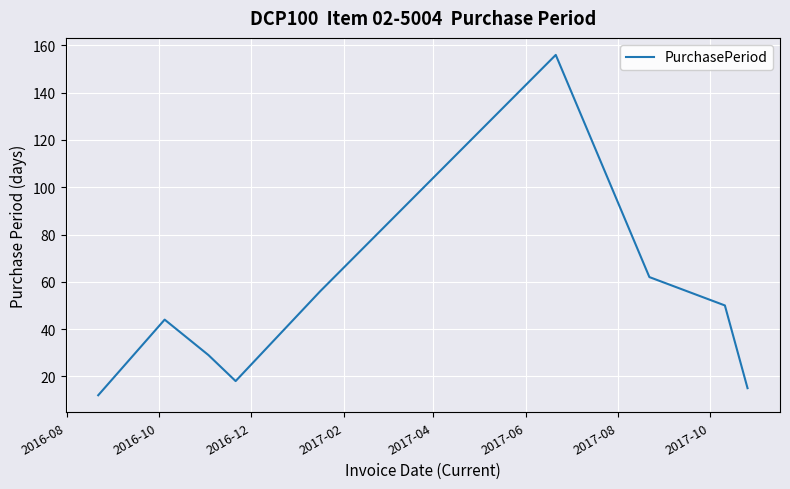

What is the smallest value displayed?

12